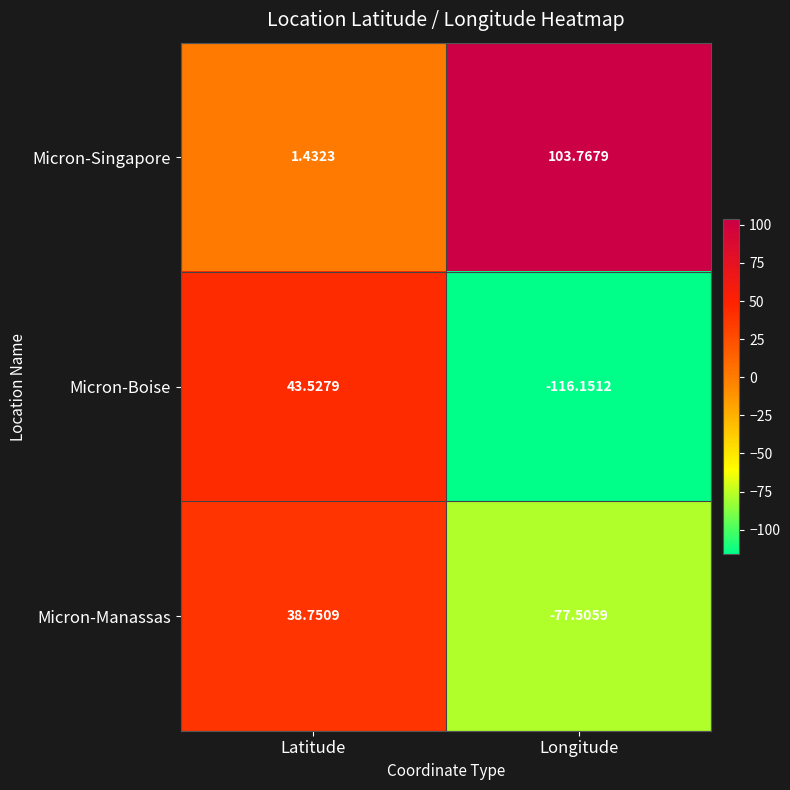

Where is Micron-Boise nearest to the value -36?

Latitude